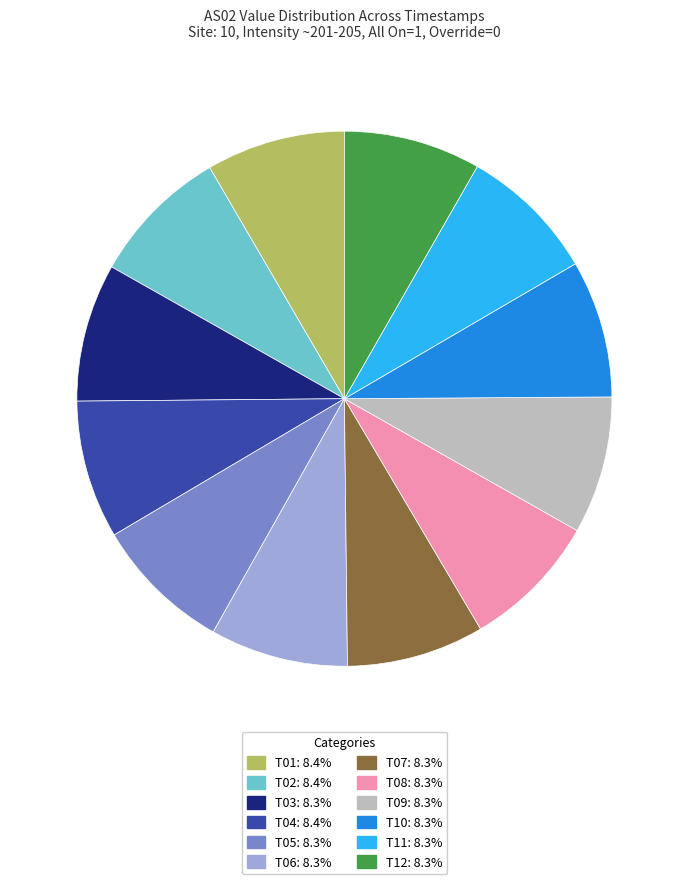

Is there a majority slice in this chart?

No